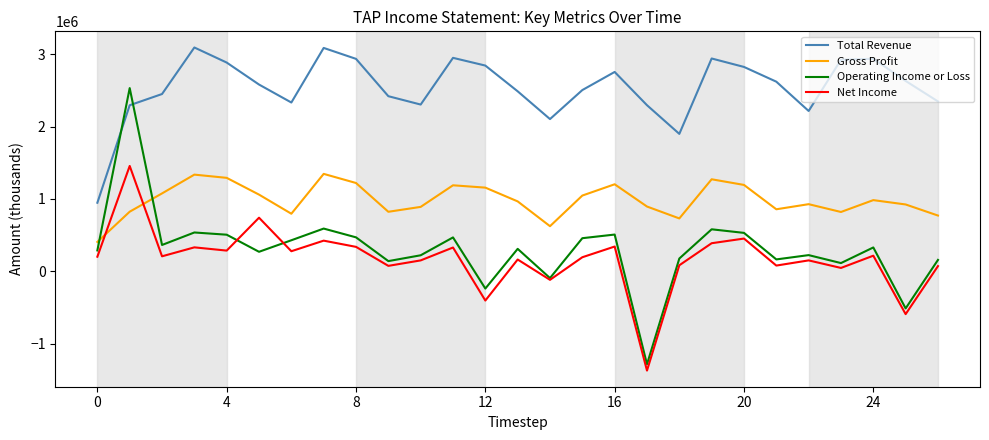

What is the minimum value for Gross Profit?

406300